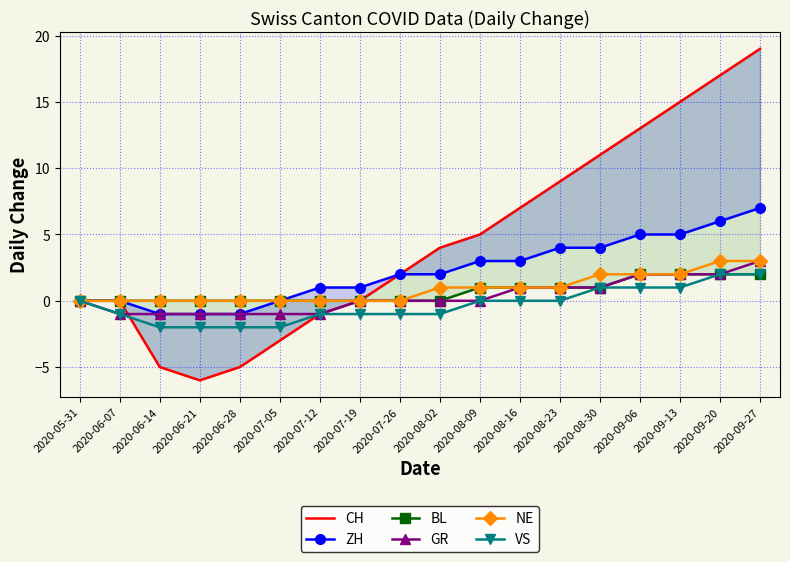

What is the minimum value shown in the chart?

-6